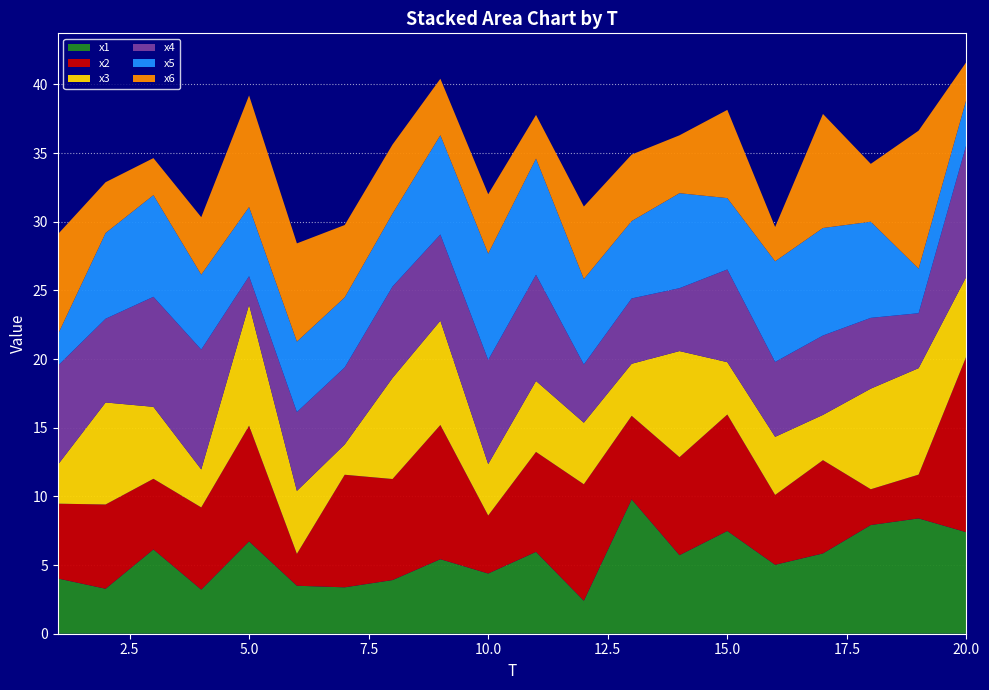

Reading left to right, list all the values displayed in this chart.

x1: 1=4.0	2=3.3	3=6.1	4=3.2	5=6.7	6=3.5	7=3.4	8=3.9	9=5.4	10=4.4	11=6.0	12=2.4	13=9.8	14=5.7	15=7.5	16=5.0	17=5.8	18=7.9	19=8.4	20=7.4
x2: 1=5.4	2=6.1	3=5.1	4=6.0	5=8.4	6=2.3	7=8.2	8=7.4	9=9.8	10=4.2	11=7.3	12=8.5	13=6.1	14=7.1	15=8.5	16=5.1	17=6.8	18=2.6	19=3.2	20=12.8
x3: 1=2.8	2=7.4	3=5.2	4=2.8	5=8.8	6=4.6	7=2.2	8=7.4	9=7.6	10=3.7	11=5.2	12=4.5	13=3.8	14=7.7	15=3.8	16=4.2	17=3.3	18=7.3	19=7.8	20=5.8
x4: 1=7.2	2=6.1	3=8.0	4=8.7	5=2.1	6=5.7	7=5.6	8=6.7	9=6.3	10=7.6	11=7.7	12=4.2	13=4.8	14=4.6	15=6.7	16=5.5	17=5.8	18=5.2	19=4.0	20=9.6
x5: 1=2.3	2=6.2	3=7.4	4=5.5	5=5.0	6=5.1	7=5.1	8=5.3	9=7.2	10=7.7	11=8.5	12=6.2	13=5.6	14=6.9	15=5.2	16=7.3	17=7.8	18=7.0	19=3.2	20=3.3
x6: 1=7.3	2=3.7	3=2.7	4=4.2	5=8.1	6=7.2	7=5.3	8=5.0	9=4.1	10=4.3	11=3.2	12=5.3	13=4.8	14=4.2	15=6.4	16=2.5	17=8.3	18=4.2	19=10.1	20=2.7